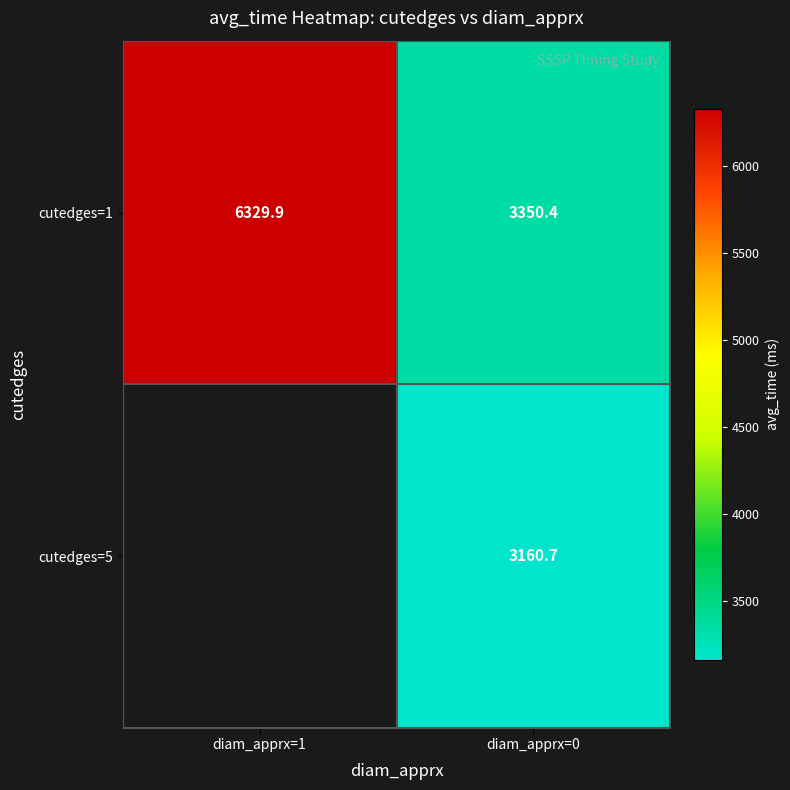

True or false: cutedges=1 has a value of 5322.3 at diam_apprx=0.

False